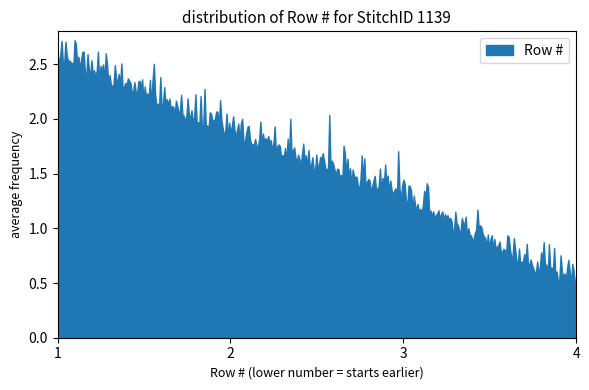

What is the minimum value shown in the chart?

0.4